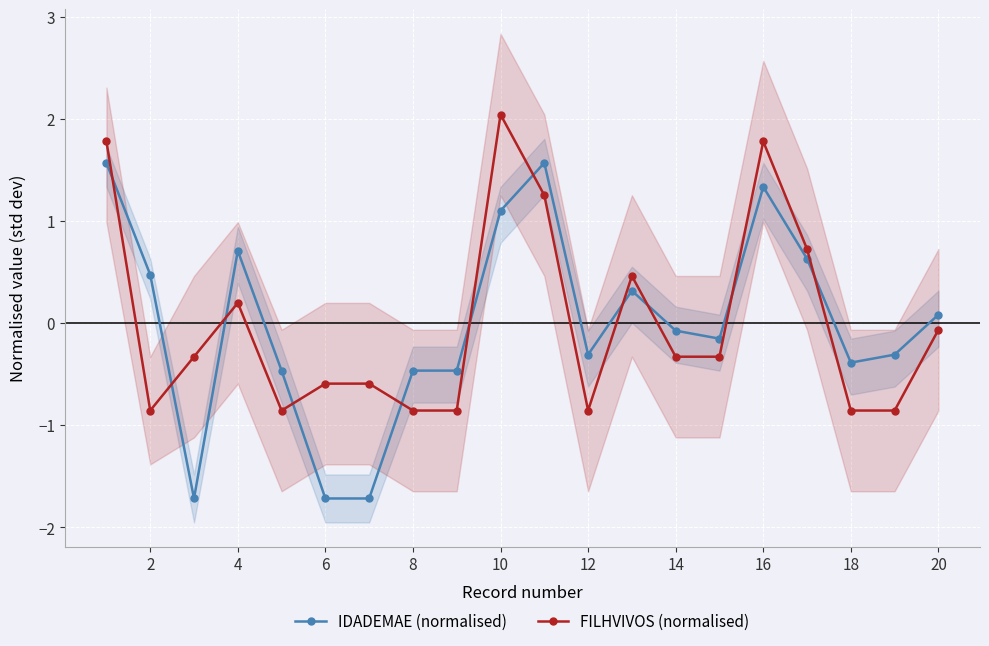

Where is the first local maximum for FILHVIVOS (normalised)?

4